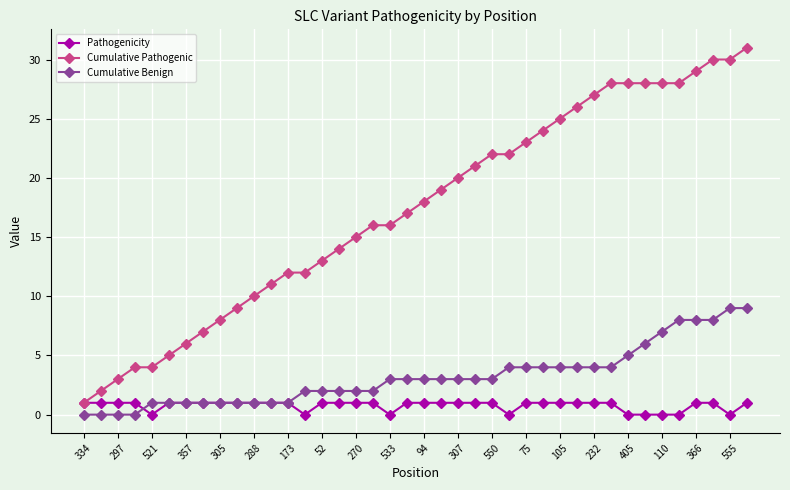

Which series has the largest range (max minus min)?

Cumulative Pathogenic